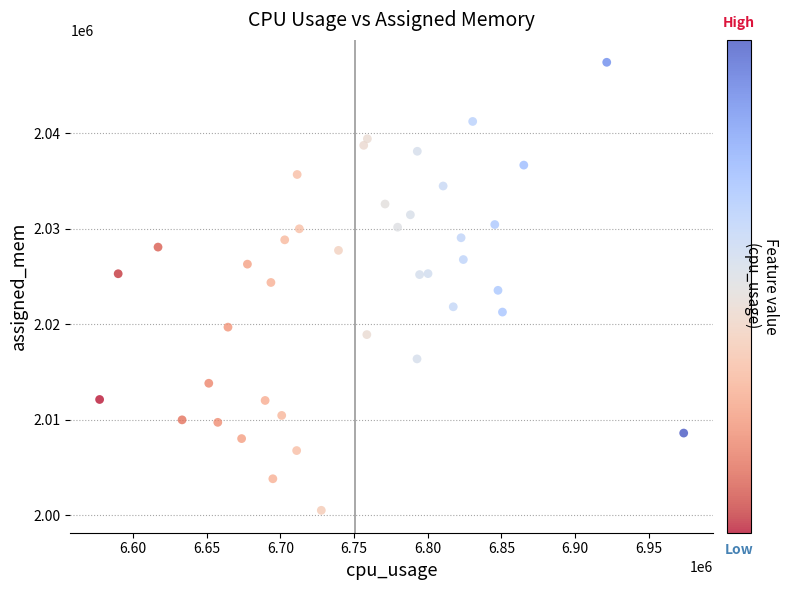

What is the range of X values (max minus min)?

396261.0